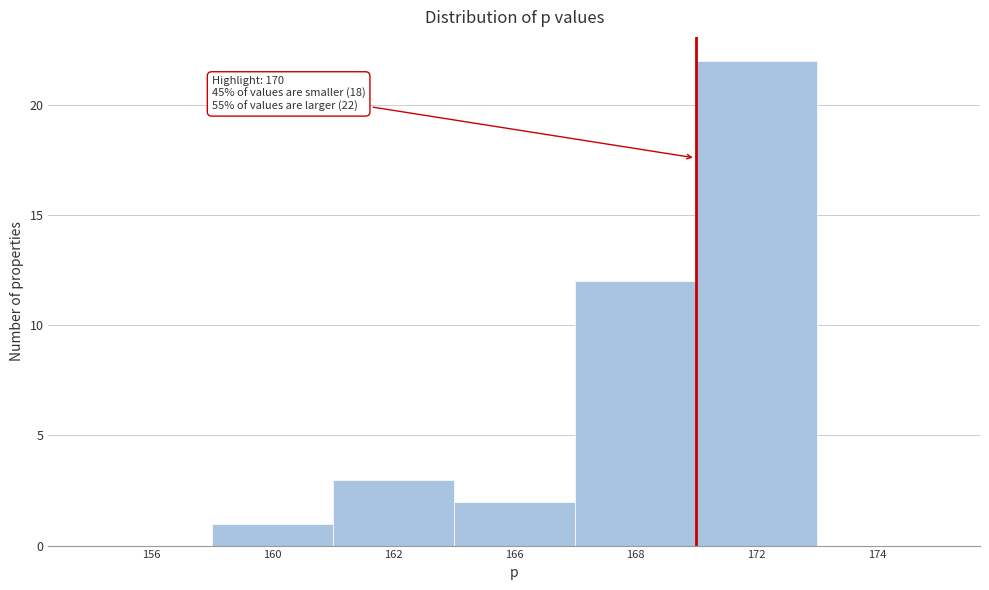

Reading left to right, transcribe all the data shown in this chart.

156=0	160=1	162=3	166=2	168=12	172=22	174=0